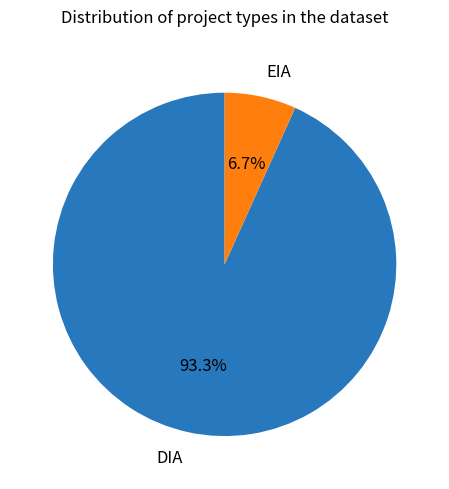

To the nearest percent, what portion does EIA represent?

7%